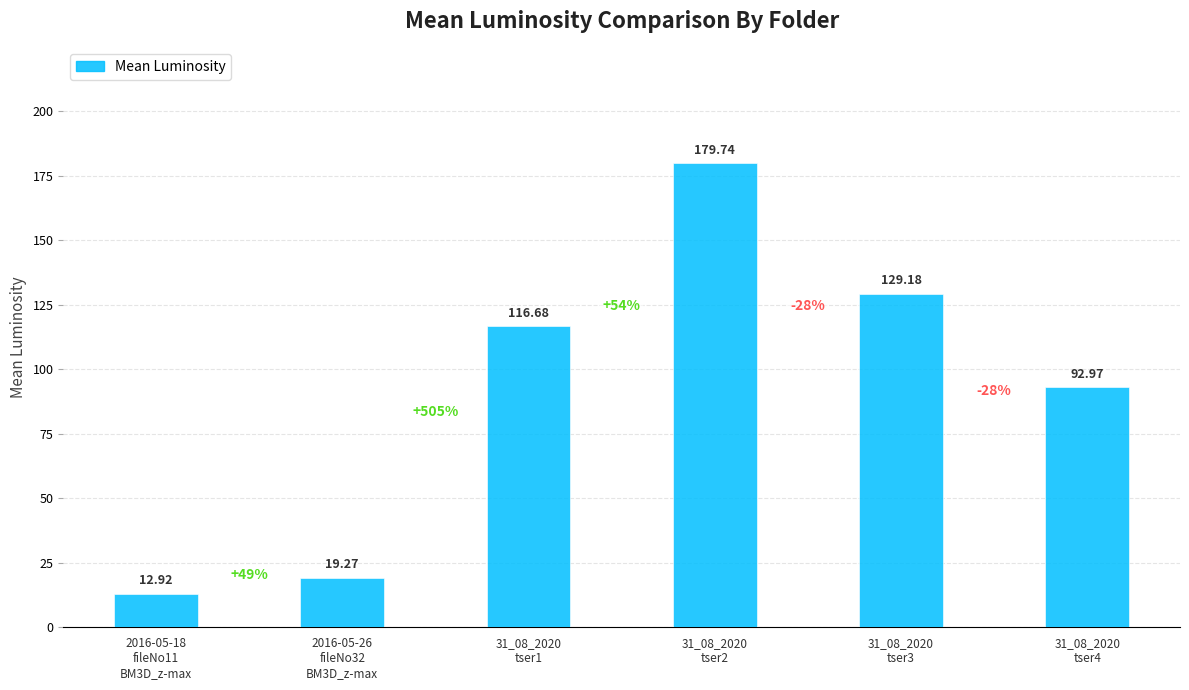

Is it true that the value at 2016-05-26
fileNo32
BM3D_z-max is 19.3?

True